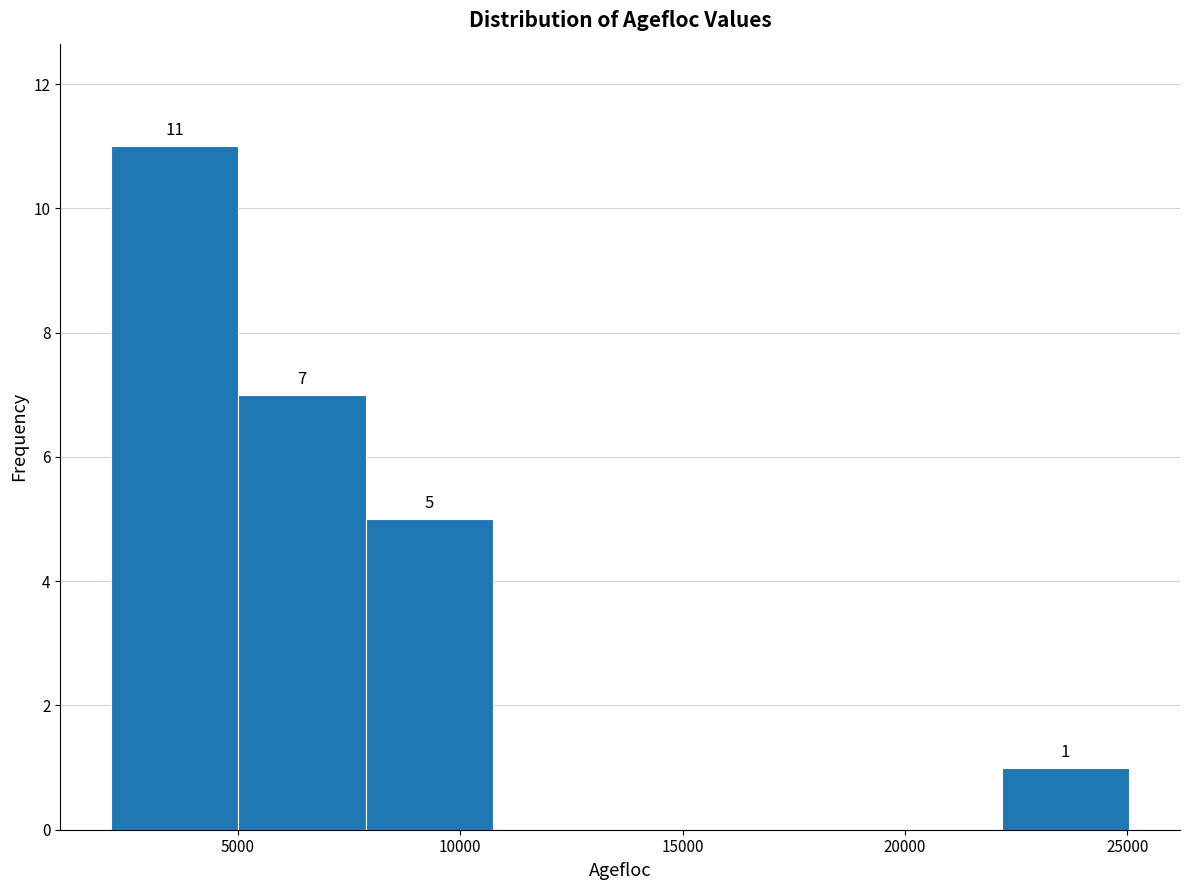

Over which range of the x-axis is the bar tallest?

2000 to 5000